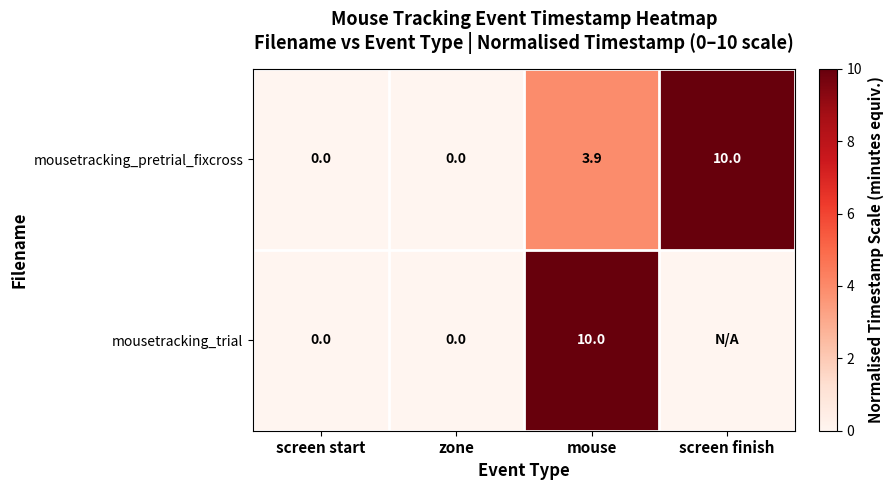

What is the difference between the maximum and second lowest values in the mousetracking_pretrial_fixcross series?

10.0